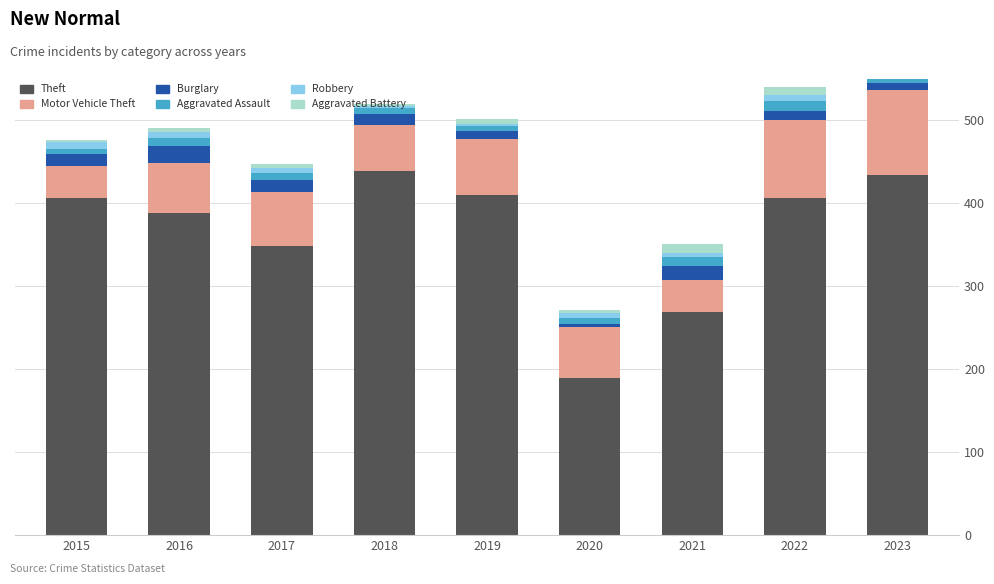

Between 2018 and 2015, which is larger?

2018